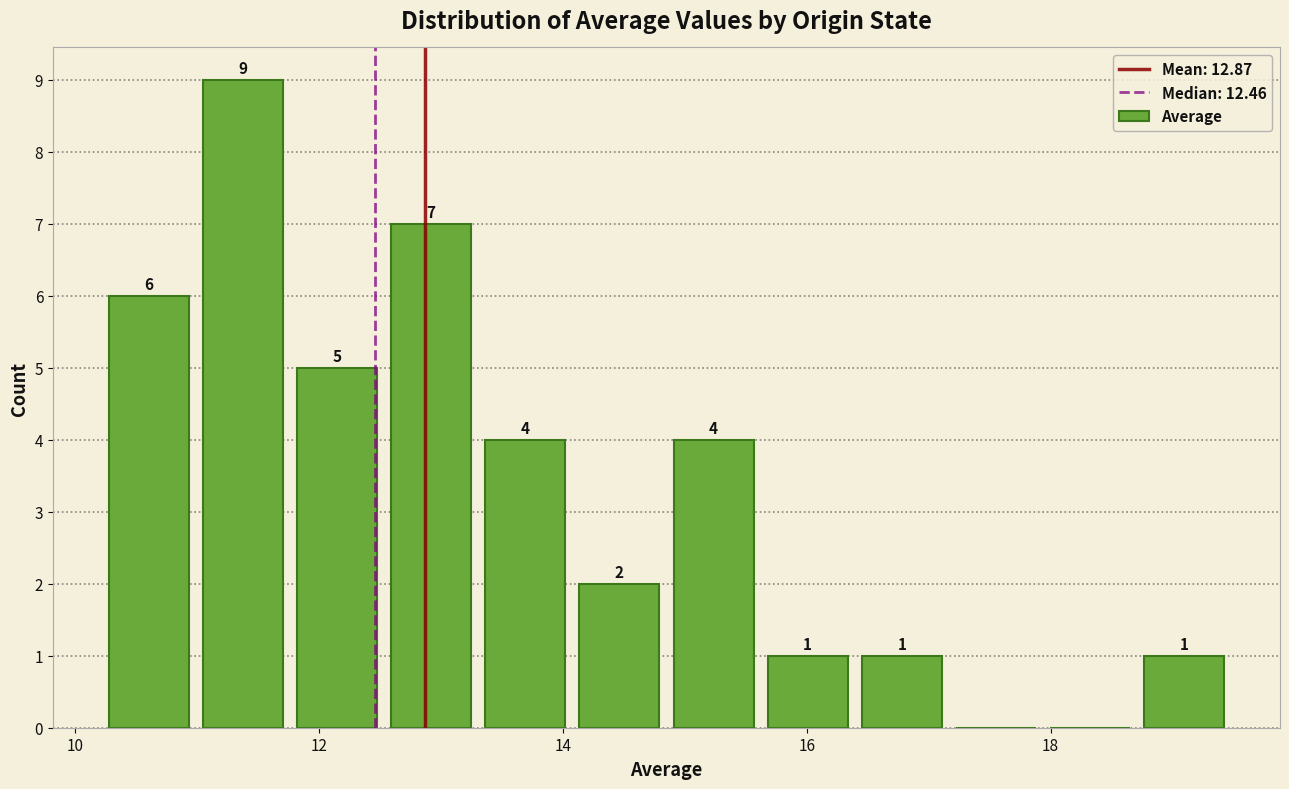

Read against the x-axis, roughly where is the centre of the tallest bar?

11.4